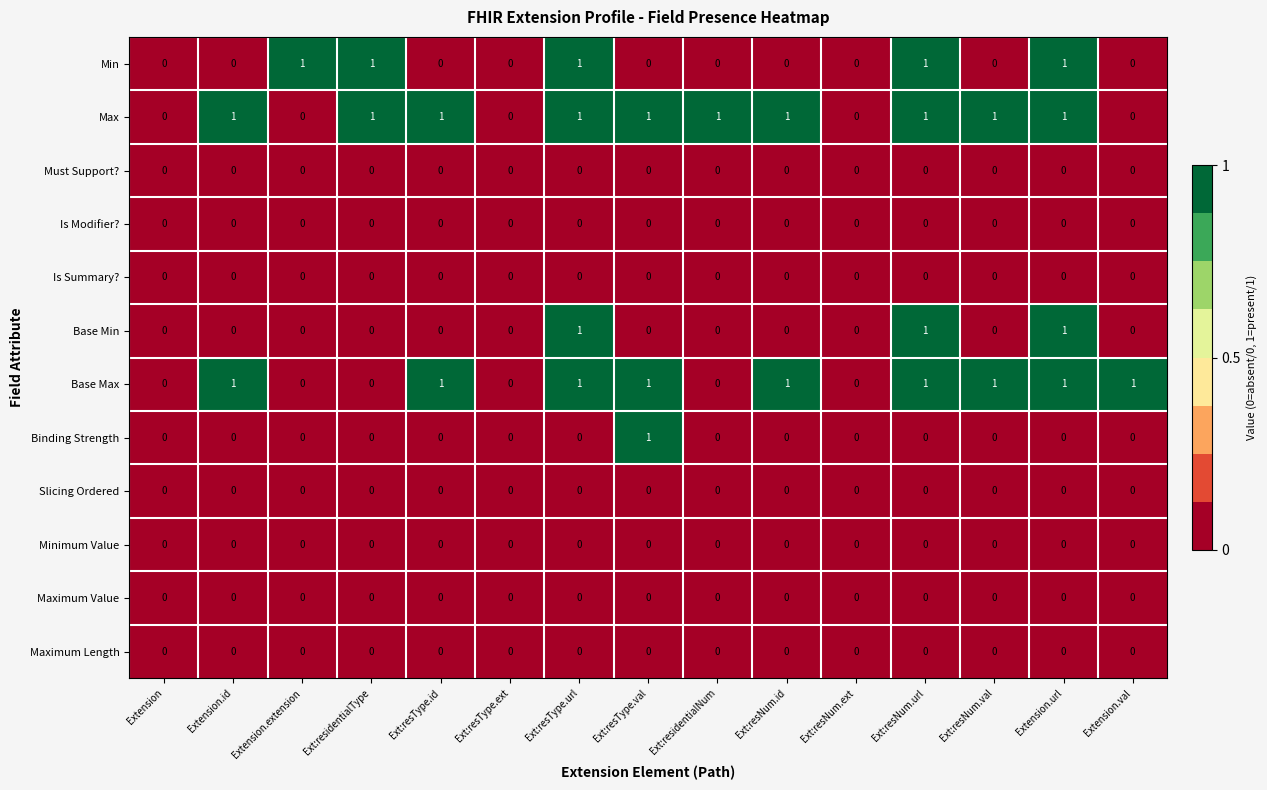

Which series has the largest total across all categories?

Max